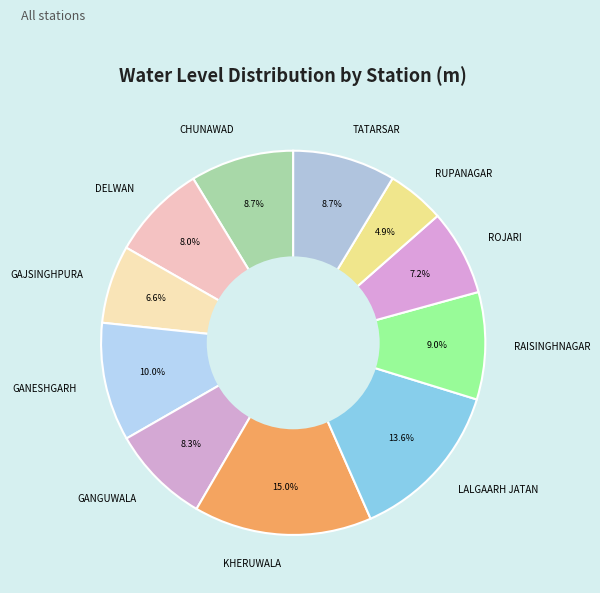

Which category has the biggest portion of the pie?

KHERUWALA